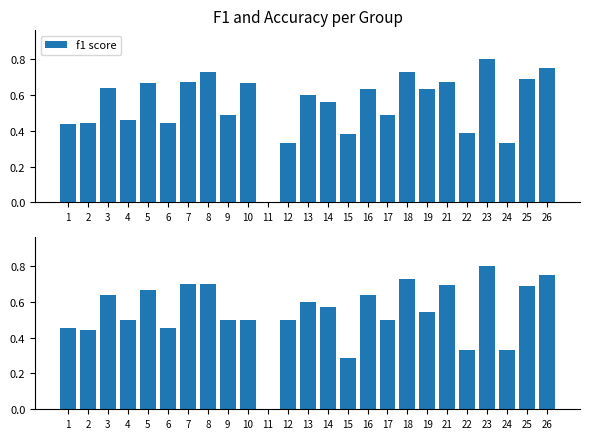

At how many categories does at least one series exceed 0?

24